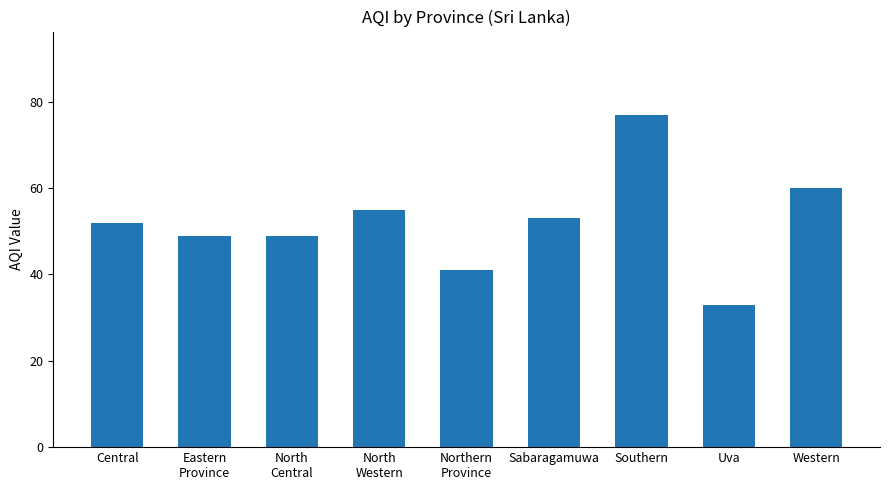

Read the value at Central, to the nearest 10.

50